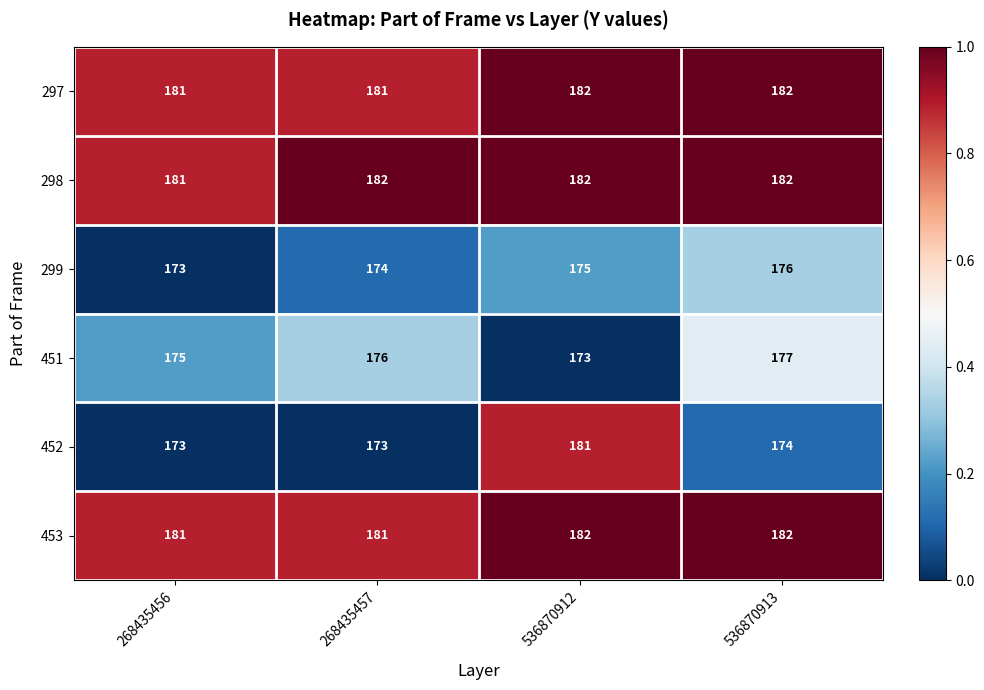

Reading left to right, what are all the values shown in this chart?

297: 268435456=181	268435457=181	536870912=182	536870913=182
298: 268435456=181	268435457=182	536870912=182	536870913=182
299: 268435456=173	268435457=174	536870912=175	536870913=176
451: 268435456=175	268435457=176	536870912=173	536870913=177
452: 268435456=173	268435457=173	536870912=181	536870913=174
453: 268435456=181	268435457=181	536870912=182	536870913=182